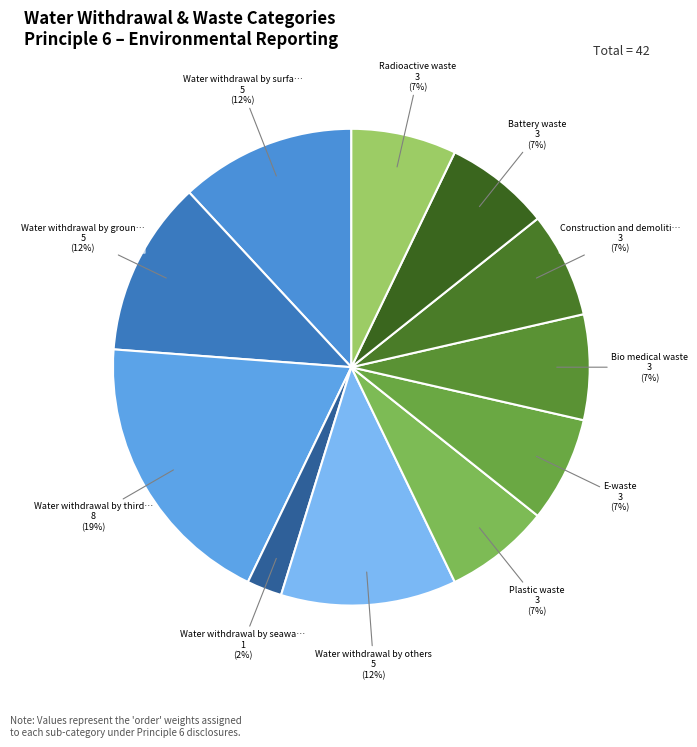

Which slice is the largest?

Water withdrawal by third party water